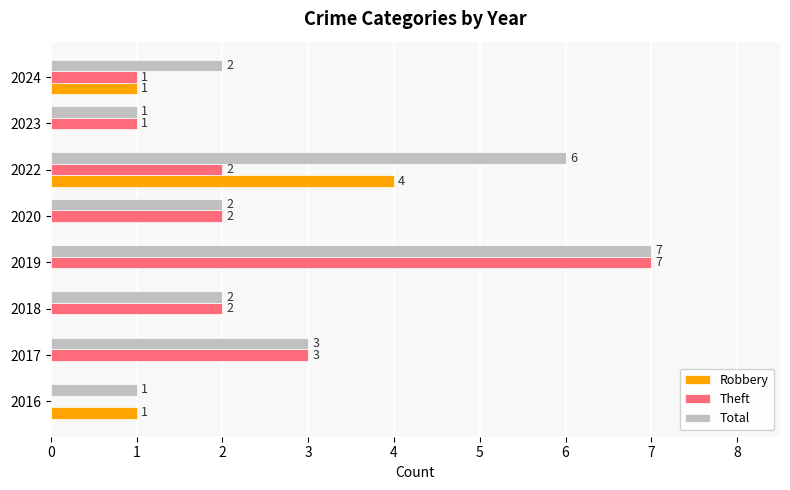

What is the sum of all Robbery values?

6